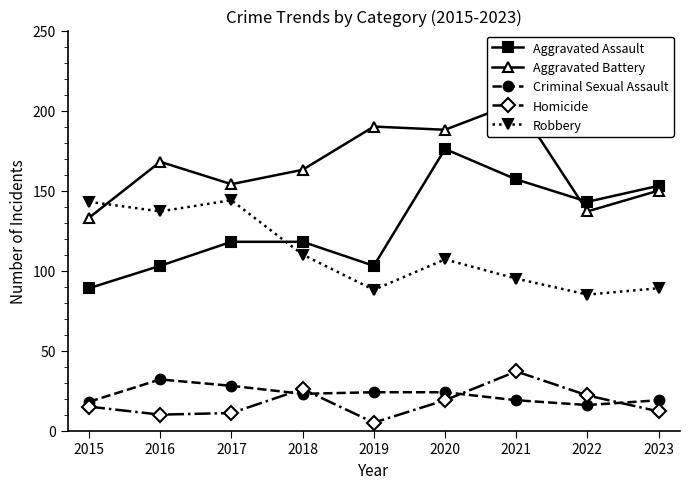

The Robbery series shows 85 at 2022. True or false?

True